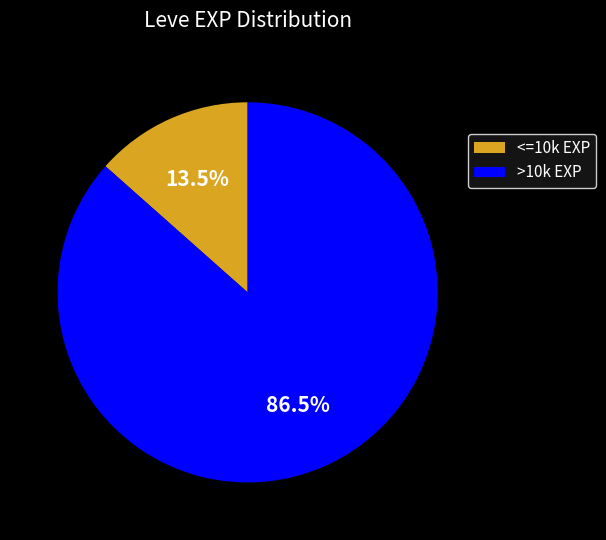

Does >10k EXP account for over 50% of the chart?

Yes